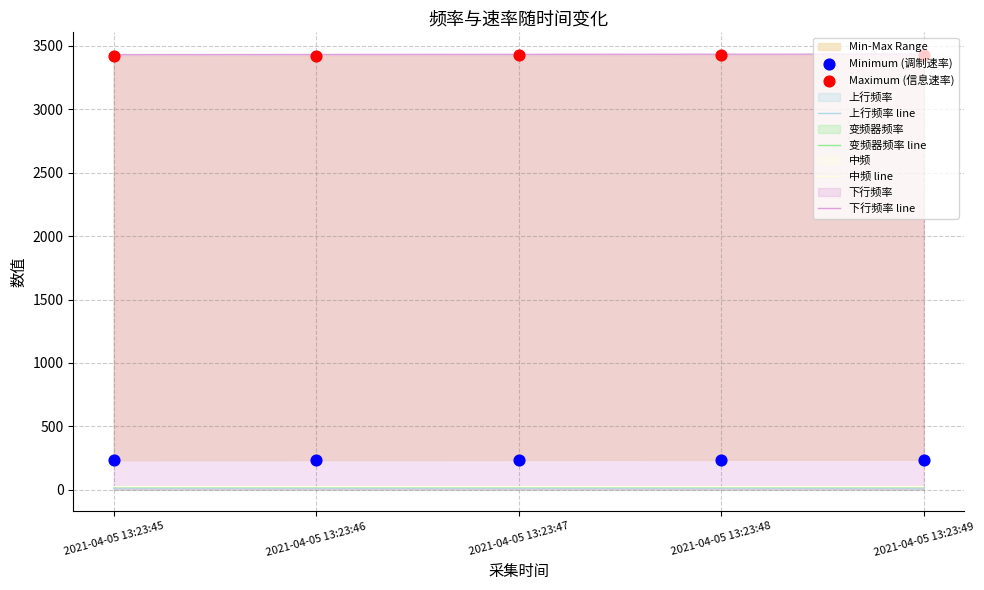

Which series has the largest Y range (max minus min)?

下行频率 line